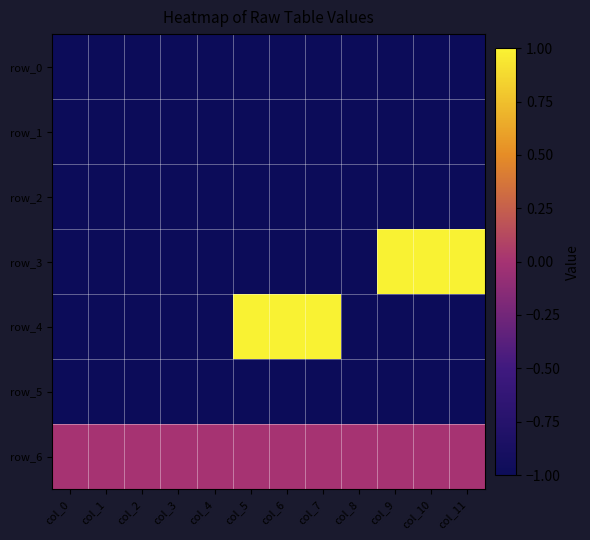

Which has a higher value, col_4 or col_6?

col_4